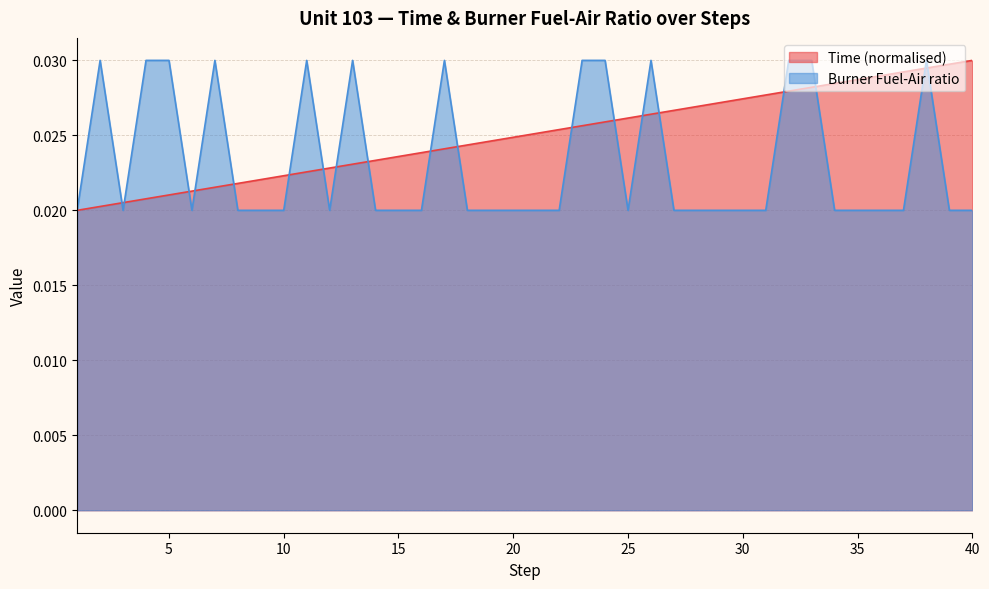

List the labels in order of Time value, largest first.

40, 39, 38, 37, 36, 35, 34, 33, 32, 31, 30, 29, 28, 27, 26, 25, 24, 23, 22, 21, 20, 19, 18, 17, 16, 15, 14, 13, 12, 11, 10, 9, 8, 7, 6, 5, 4, 3, 2, 1